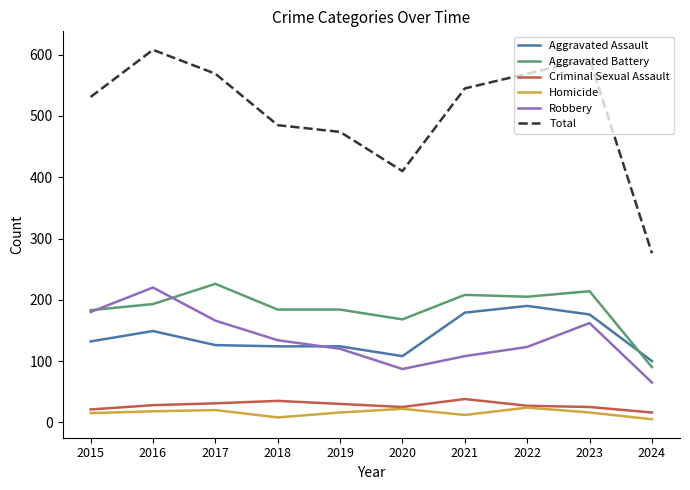

What is the difference between the Aggravated Battery values at 2019 and 2020?

16